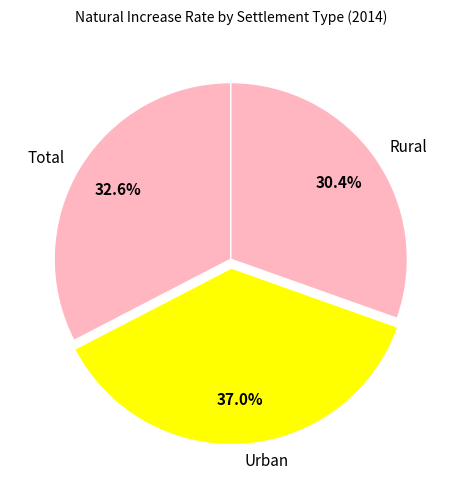

To the nearest percent, what portion does Rural represent?

30%